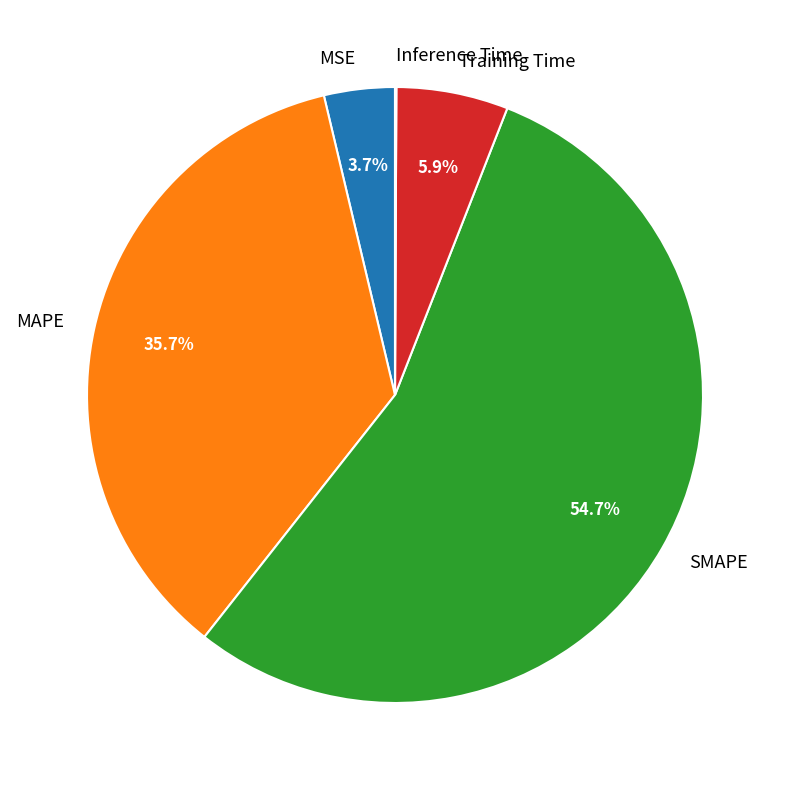

Which slice represents more than half of the pie?

SMAPE